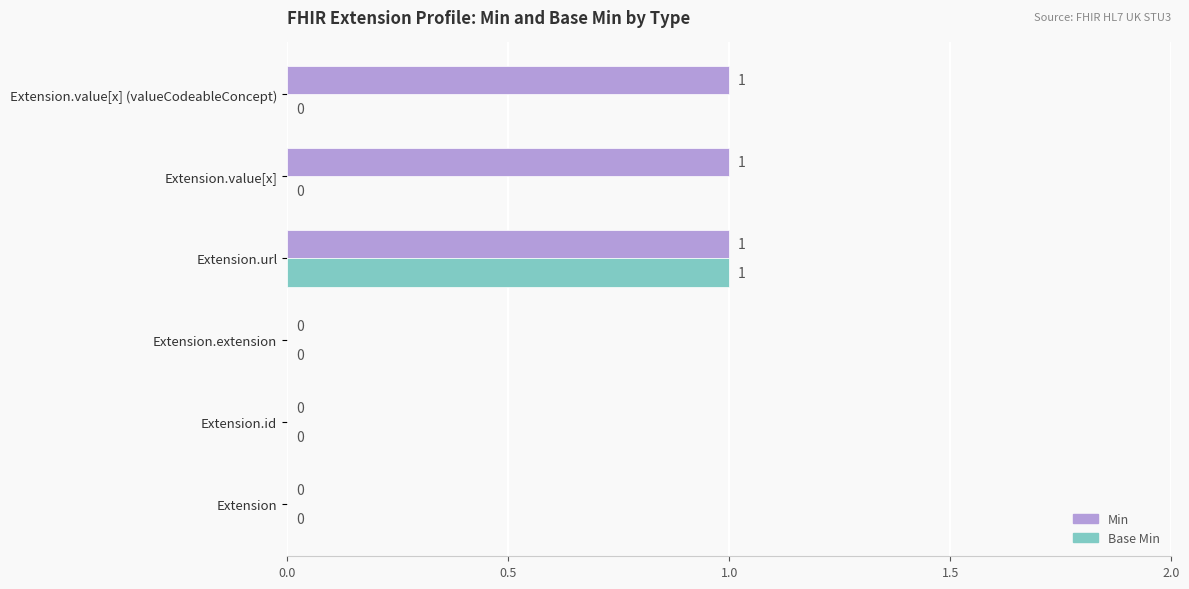

Is it true that Min equals 0 at Extension.id?

True